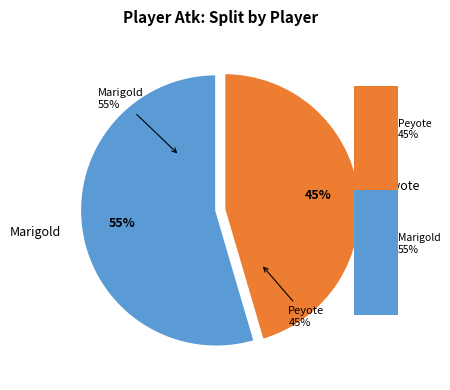

Count the number of slices in the pie.

2